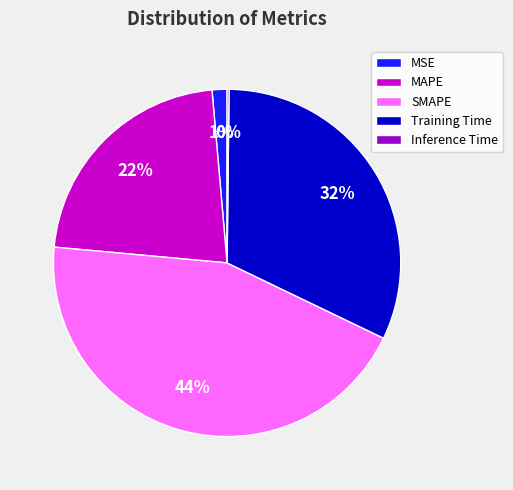

Does MAPE represent more than half of the total?

No